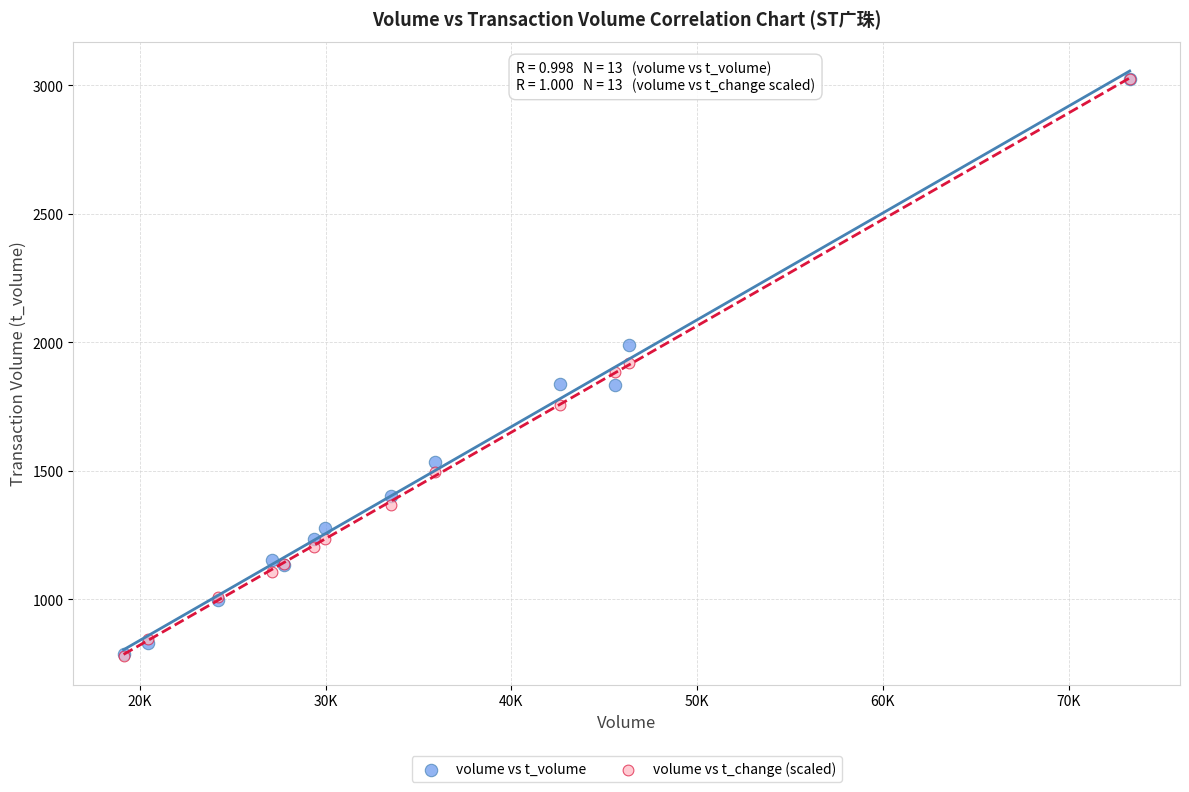

Which series has the largest Y range (max minus min)?

volume vs t_change (scaled)